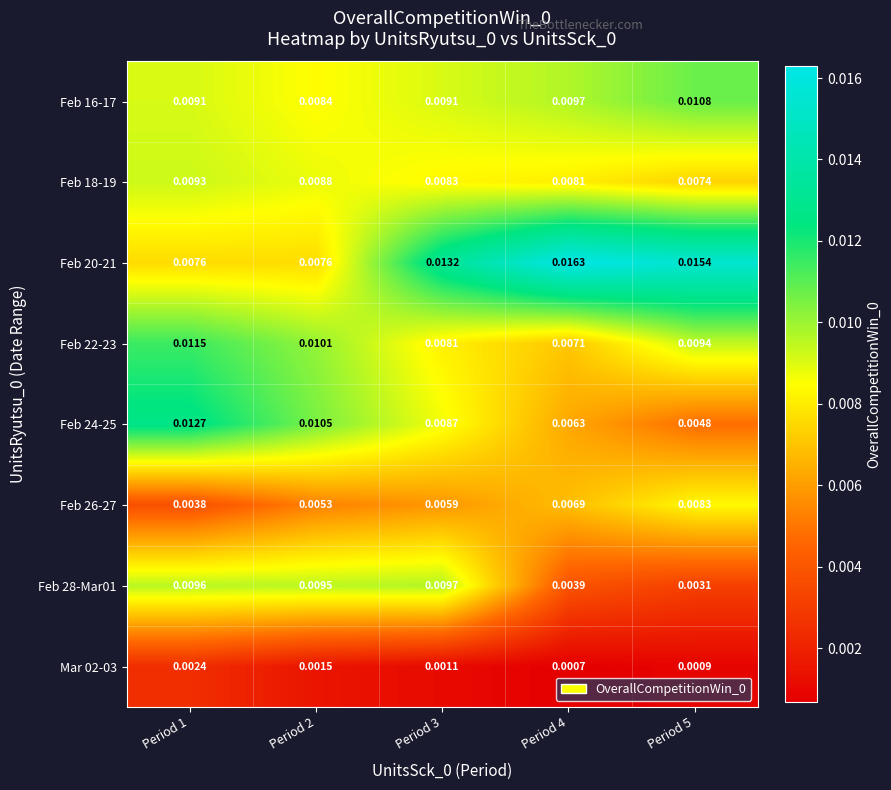

Is the value of Feb 16-17 at Period 1 greater than the value of Feb 20-21 at Period 3?

No